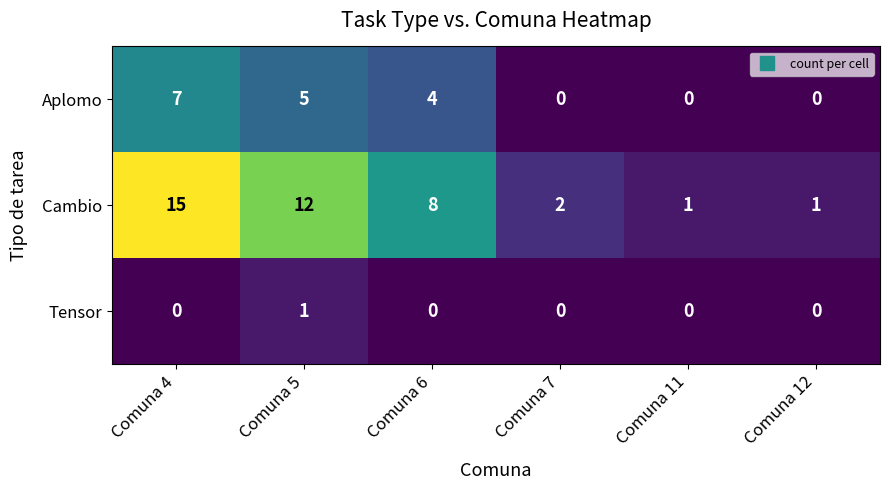

At which category is the sum across all series the highest?

Comuna 4